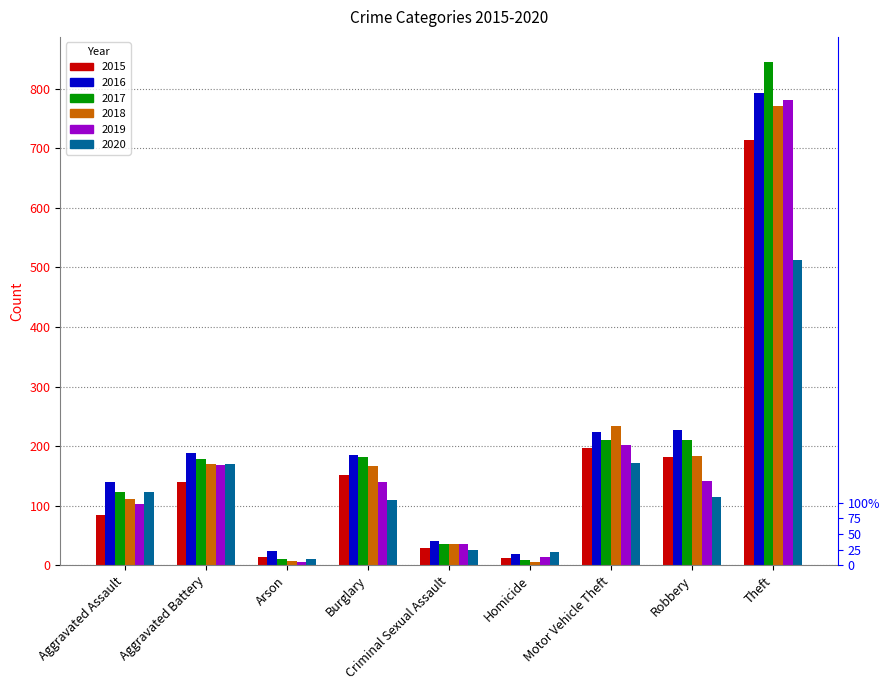

Between Homicide and Motor Vehicle Theft, which is larger?

Motor Vehicle Theft